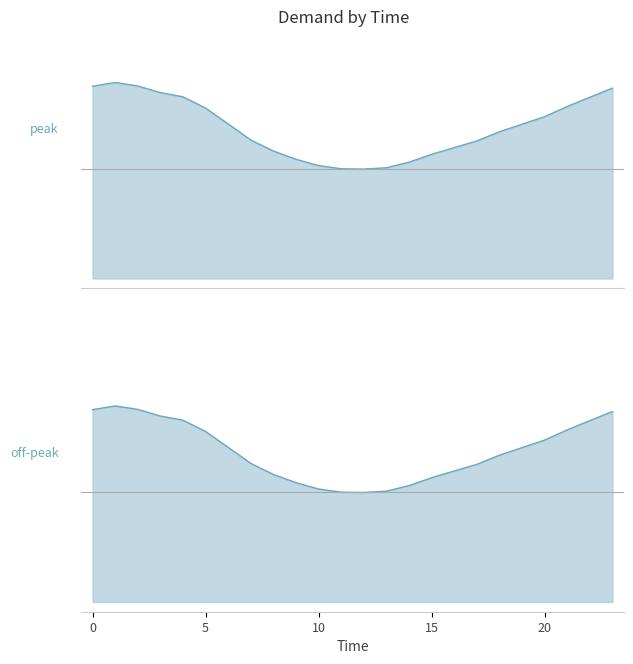

Is it true that the value at 1 is 5354?

True